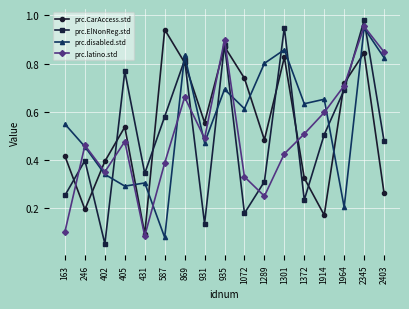

Which series has the largest range (max minus min)?

prc.ElNonReg.std